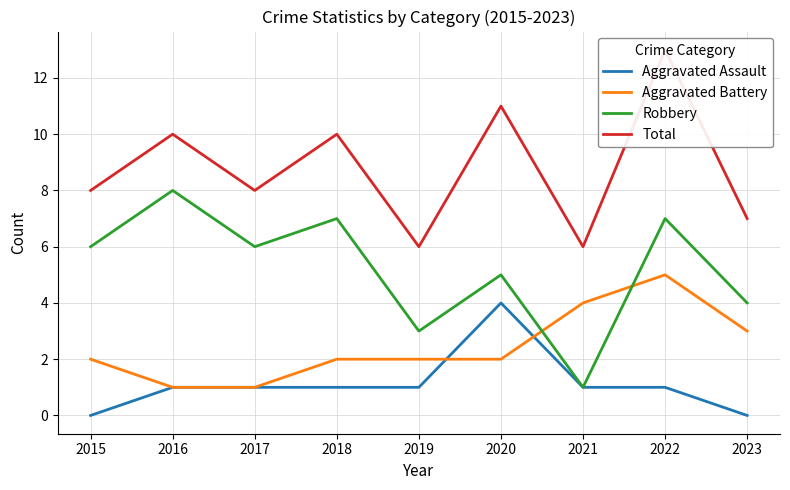

What is the difference between the maximum and minimum values in the Robbery series?

7